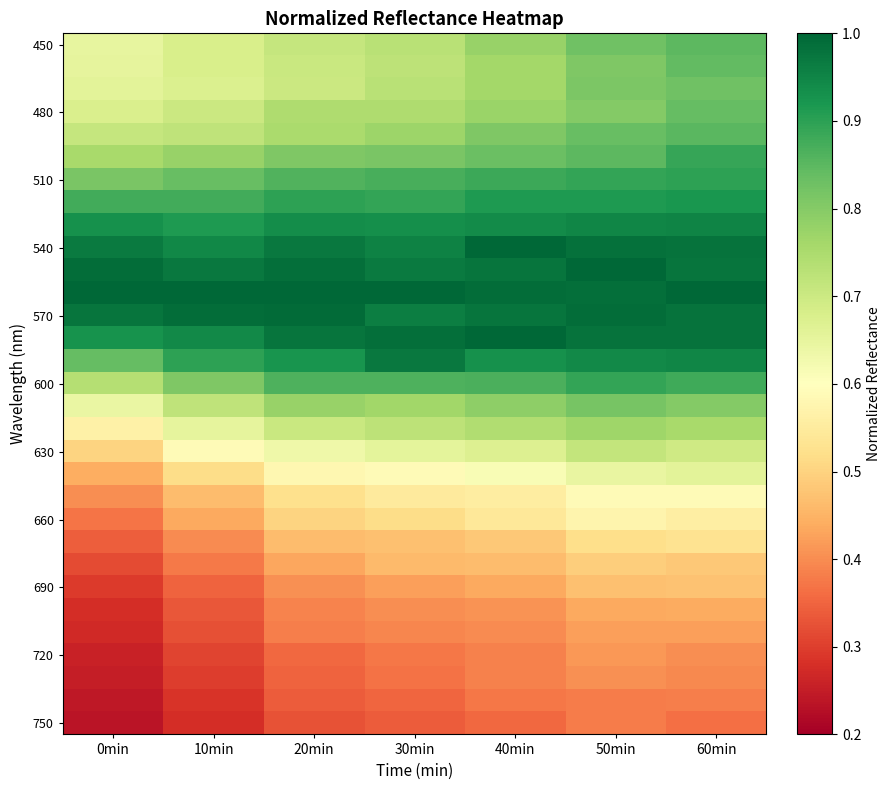

At how many categories does at least one series exceed 0?

7